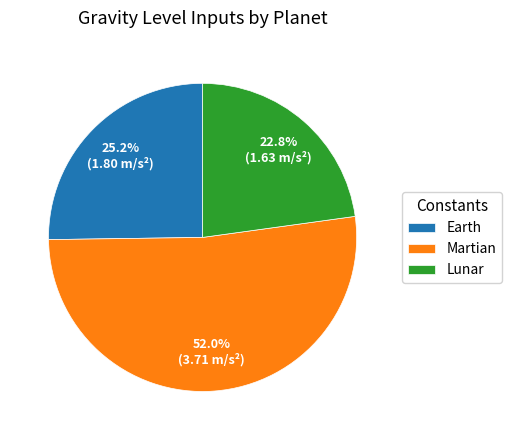

What percentage do Earth and Martian together represent?

77.2%